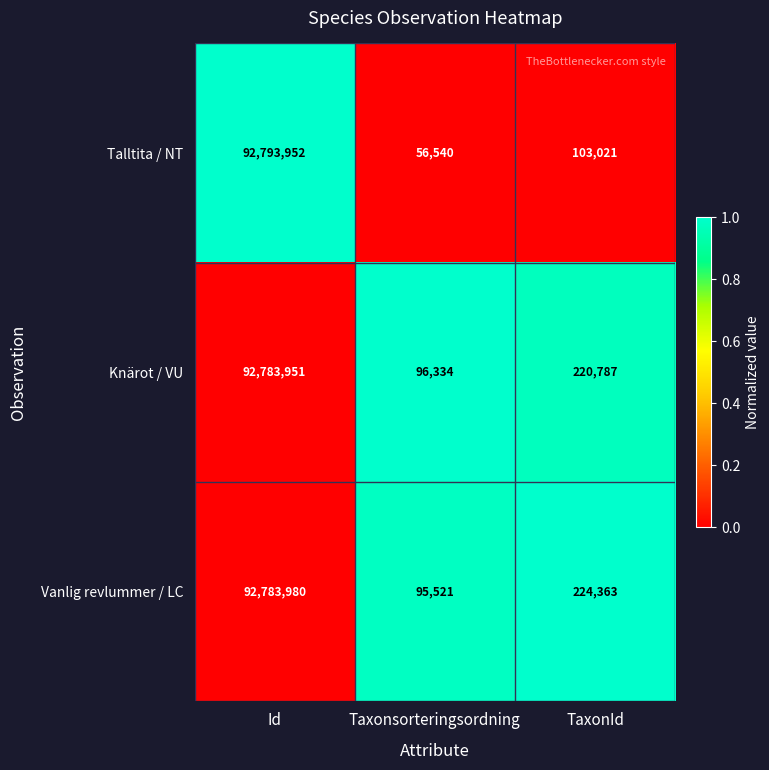

What is the minimum value shown in the chart?

56540